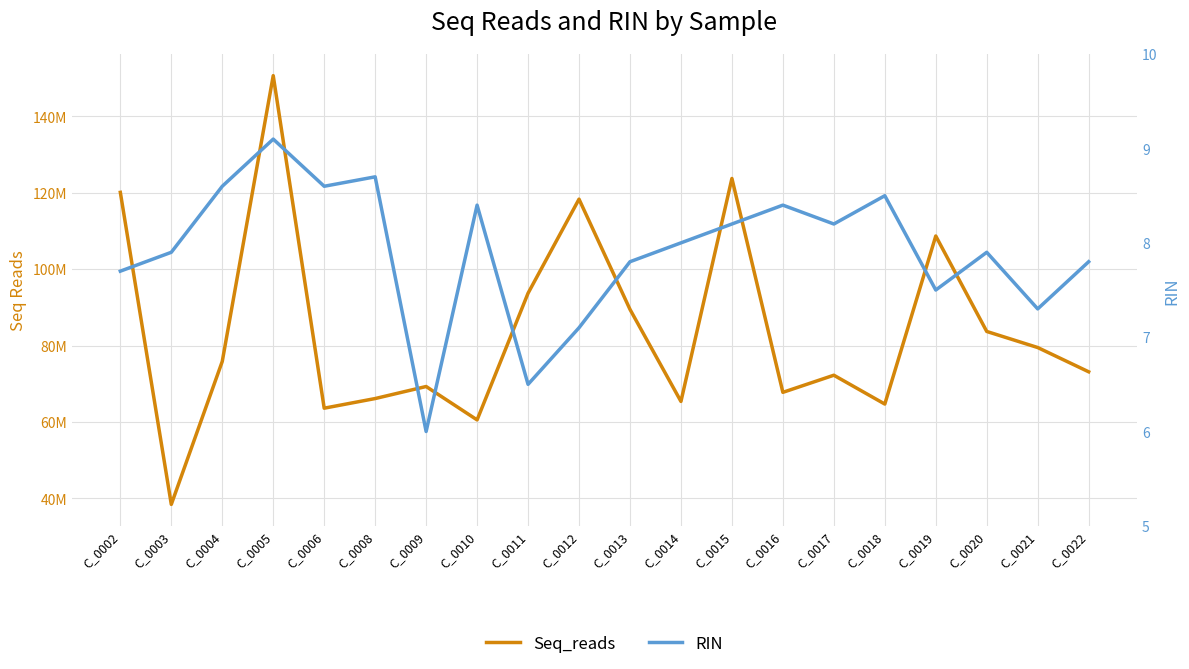

Between C_0017 and C_0018, which series saw the biggest shift?

Seq_reads